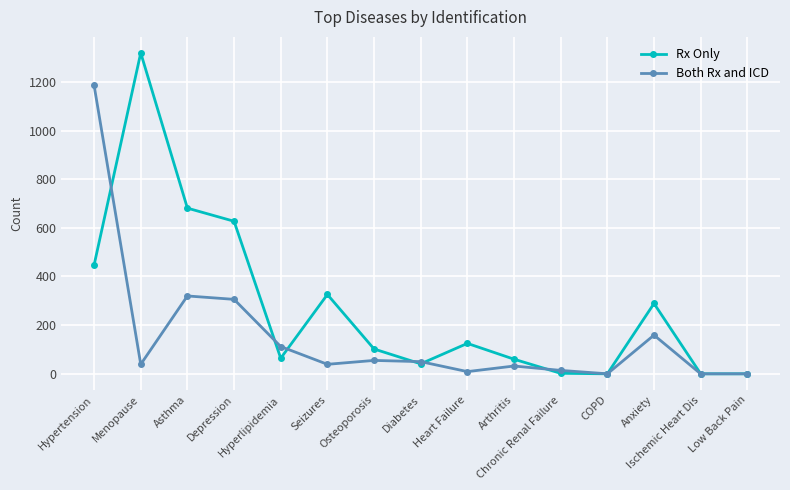

Is the value of Rx Only at Hyperlipidemia greater than the value of Both Rx and ICD at COPD?

Yes